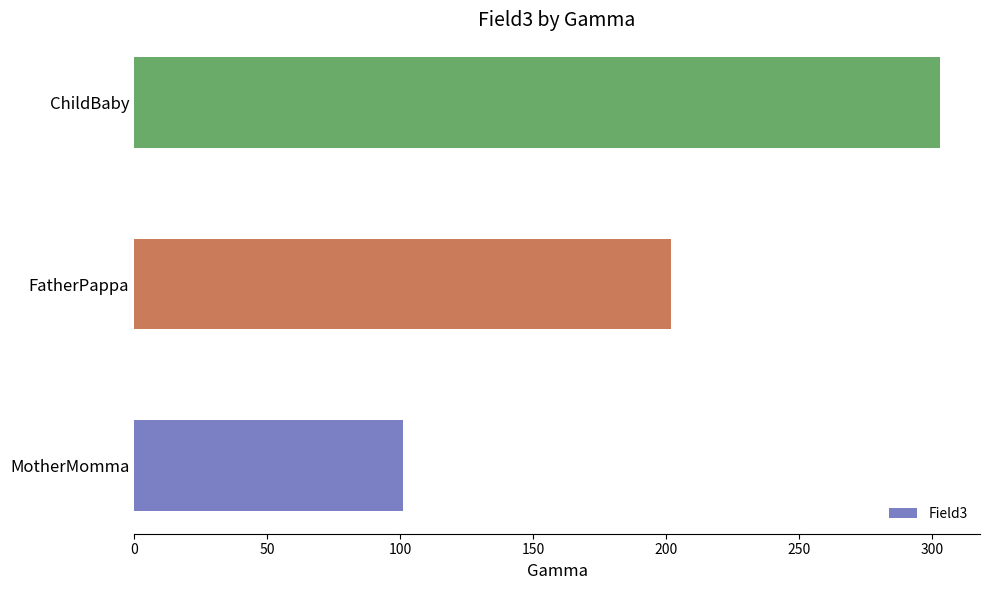

Reading top to bottom, transcribe all the data shown in this chart.

303	202	101